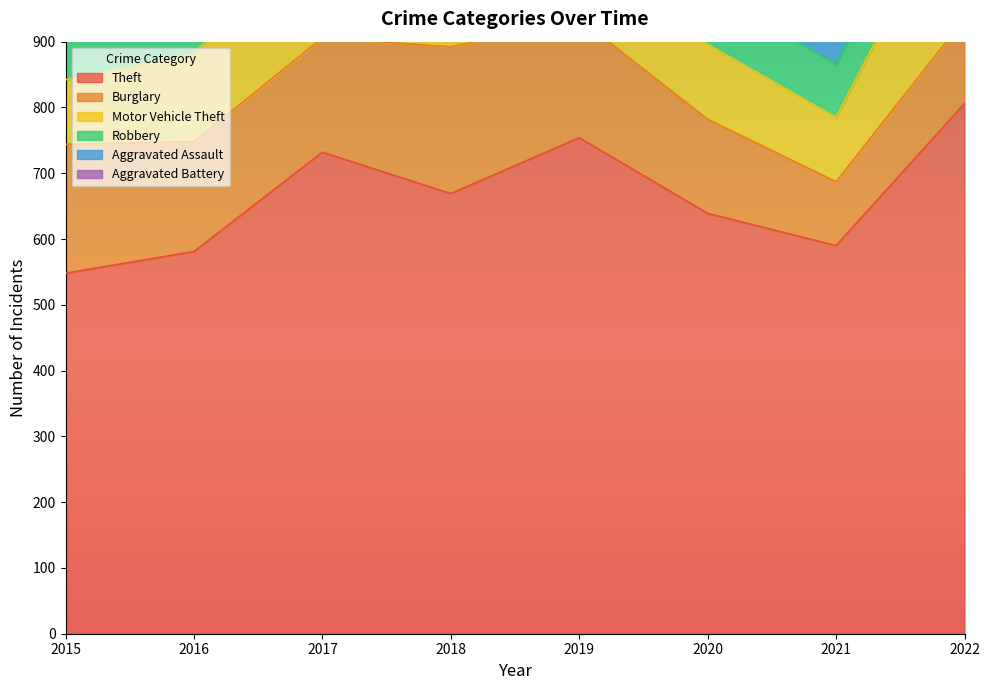

What is the smallest value displayed?

28